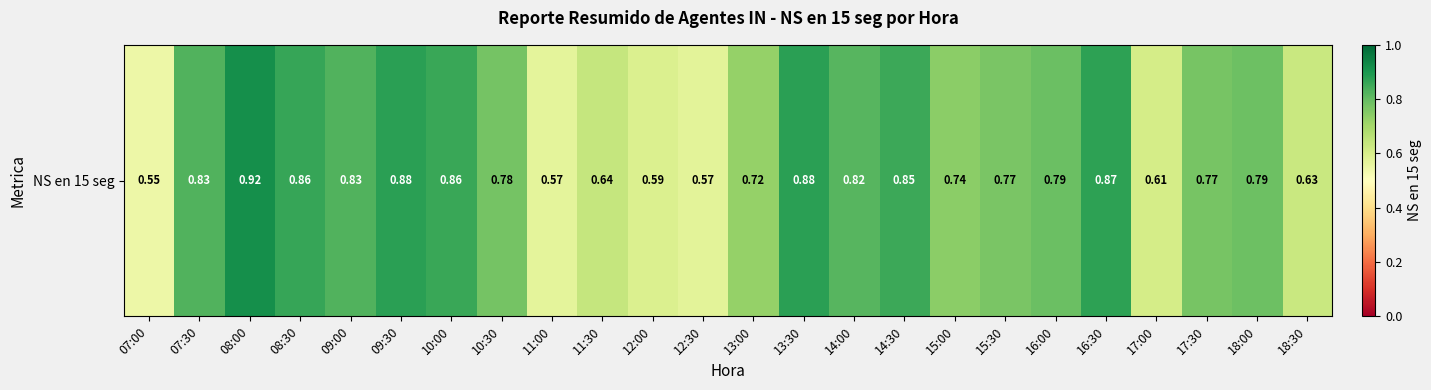

Reading left to right, extract all data points from this chart.

0.5	0.8	0.9	0.9	0.8	0.9	0.9	0.8	0.6	0.6	0.6	0.6	0.7	0.9	0.8	0.9	0.7	0.8	0.8	0.9	0.6	0.8	0.8	0.6